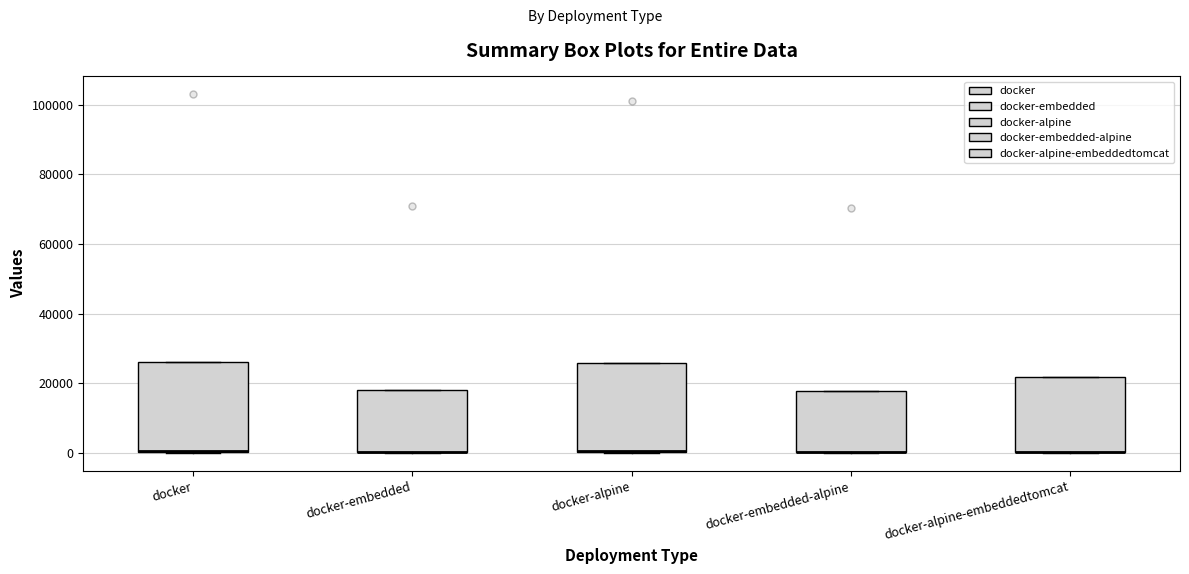

Reading left to right, read every box against the y-axis: the position of its median line, the range the box covers, and the ends of its whiskers. The values are not printed on the chart, so give them approximately, as read against the axis.

docker: median 0 (drawn on the box's lower edge), box 0 to 26000, whiskers 0 to 26000
docker-embedded: median 0 (drawn on the box's lower edge), box 0 to 18000, whiskers 0 to 18000
docker-alpine: median 0 (drawn on the box's lower edge), box 0 to 26000, whiskers 0 to 26000
docker-embedded-alpine: median 0 (drawn on the box's lower edge), box 0 to 18000, whiskers 0 to 18000
docker-alpine-embeddedtomcat: median 0 (drawn on the box's lower edge), box 0 to 22000, whiskers 0 to 22000